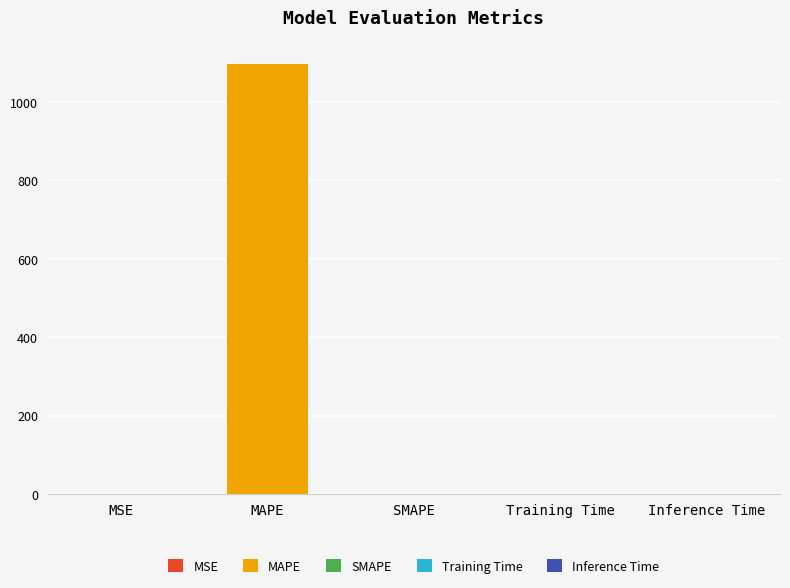

Count the number of categories in the chart.

5